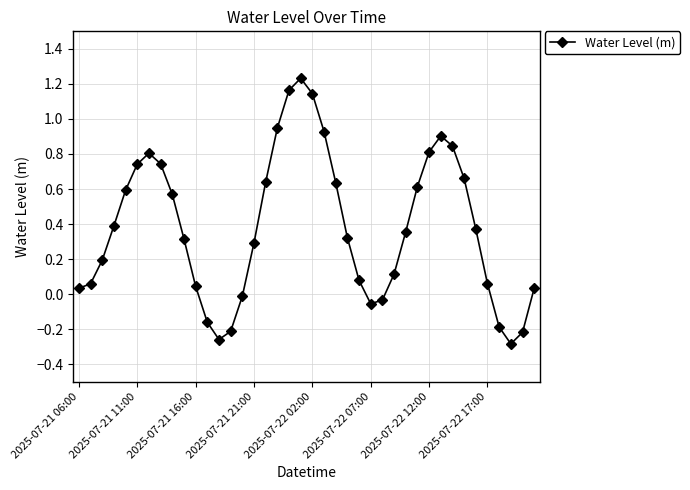

True or false: the data has more than 0 interior local peaks.

True